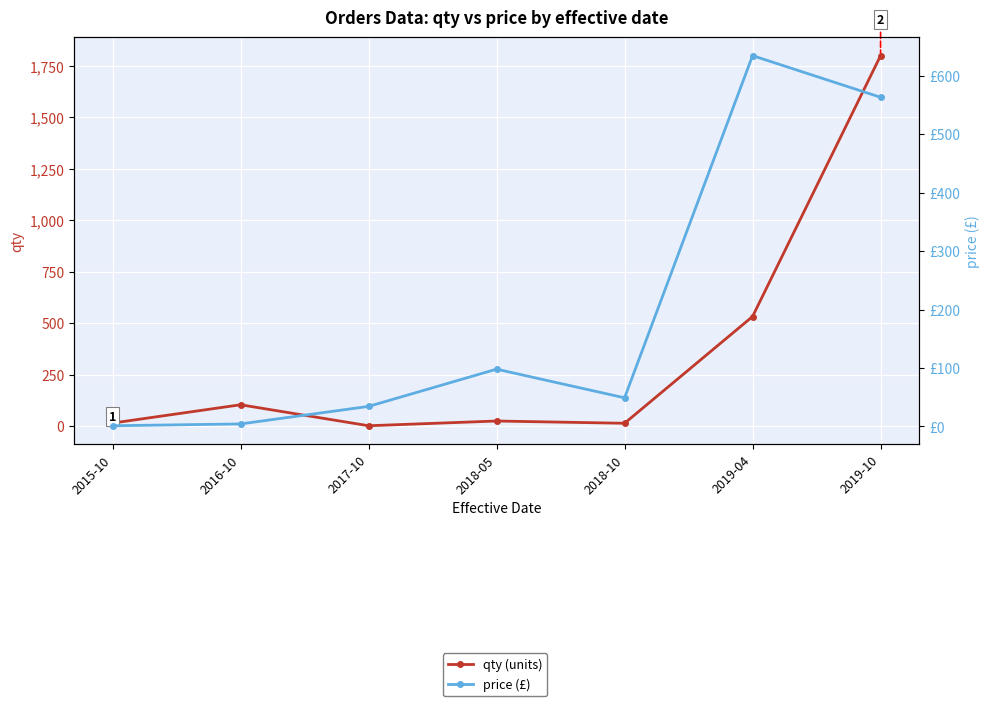

Reading right to left, transcribe all the data shown in this chart.

qty (units): 2019-10=1800.0	2019-04=532.0	2018-10=13.0	2018-05=24.0	2017-10=1.0	2016-10=103.0	2015-10=14.0
price (£): 2019-10=563.0	2019-04=634.2	2018-10=49.0	2018-05=98.0	2017-10=34.3	2016-10=4.3	2015-10=1.2